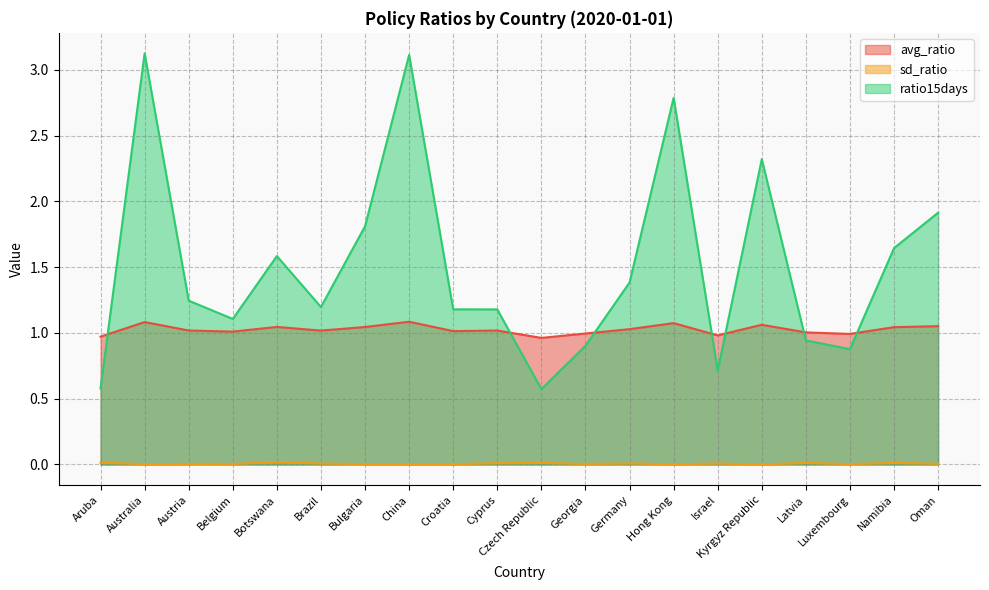

Which has a higher value, Belgium or Georgia?

Belgium